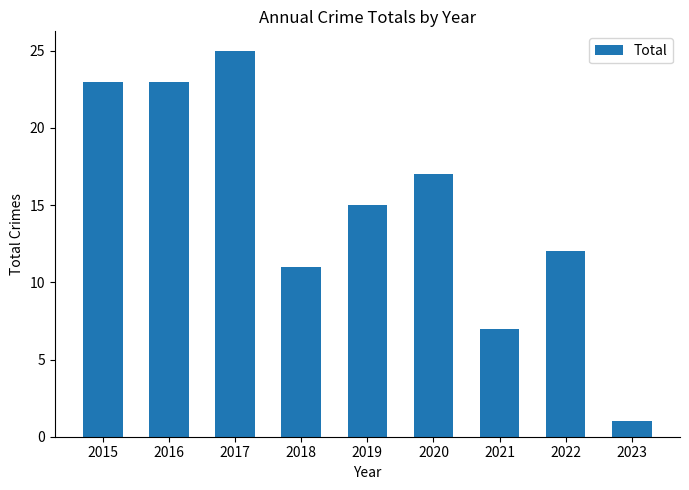

Reading right to left, transcribe all the data shown in this chart.

2023=1	2022=12	2021=7	2020=17	2019=15	2018=11	2017=25	2016=23	2015=23